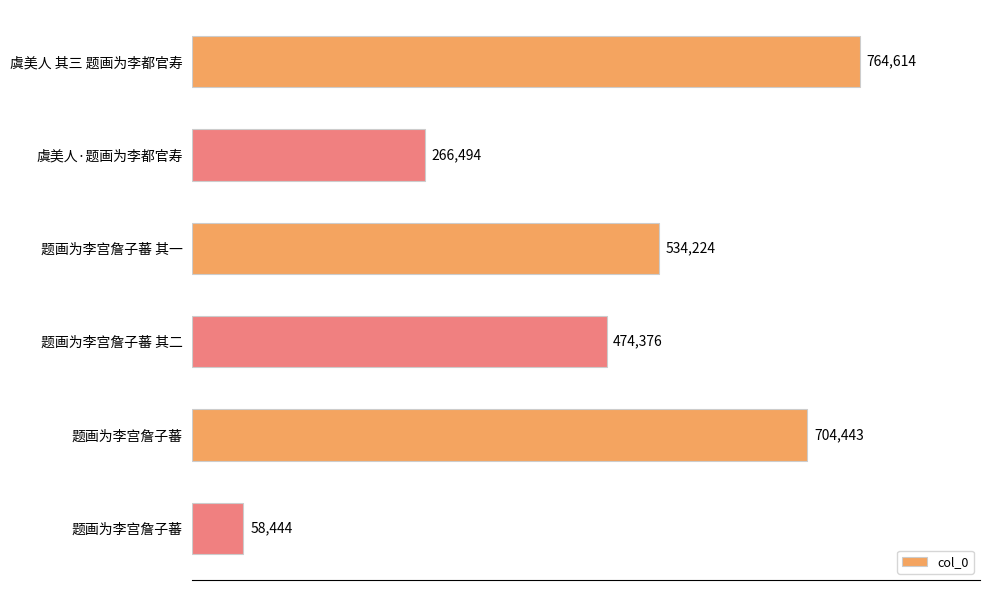

How many bars are there in total?

6